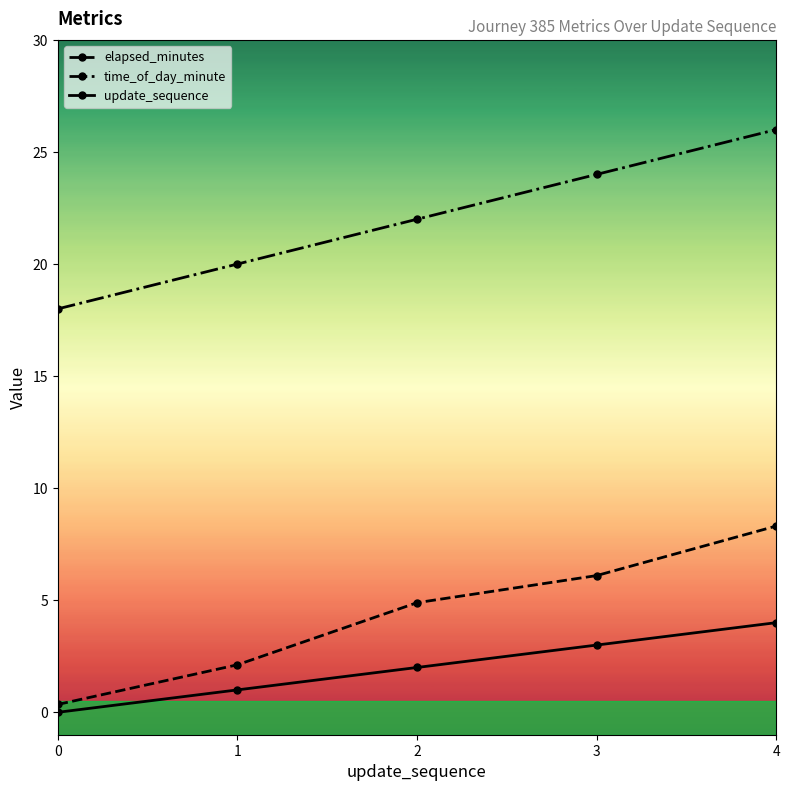

What are all the series names shown in the legend?

elapsed_minutes, time_of_day_minute, update_sequence